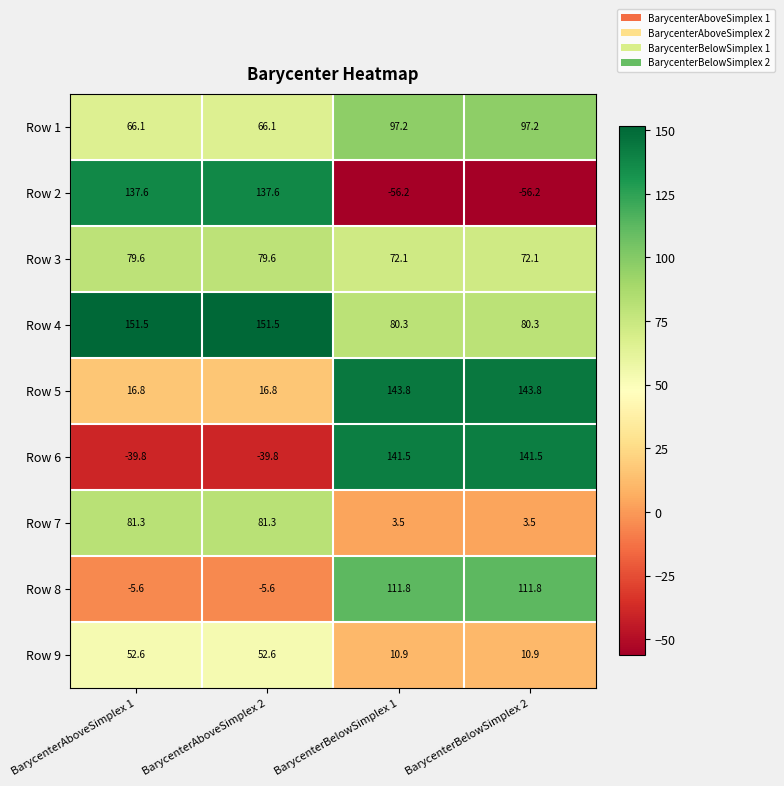

The Row 5 series shows 143.8 at BarycenterBelowSimplex 2. True or false?

True